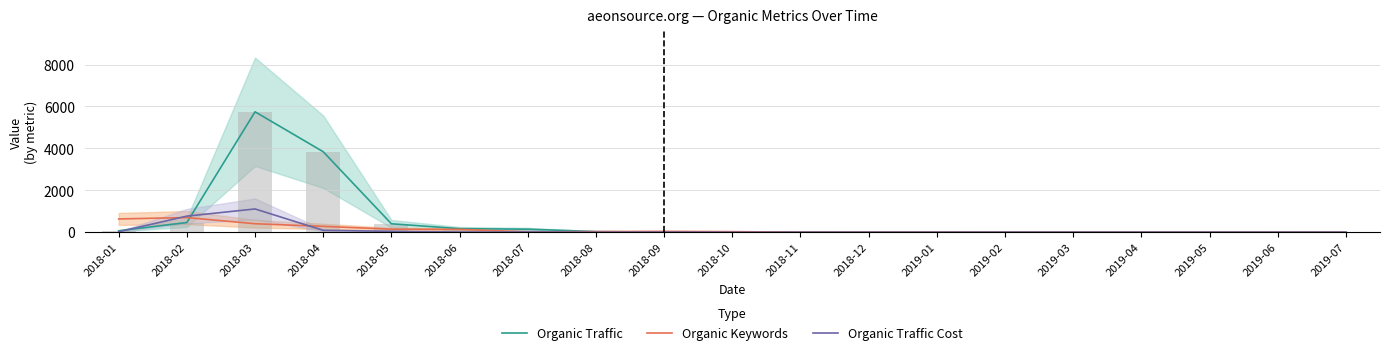

At which category is the sum across all series the highest?

2018-03